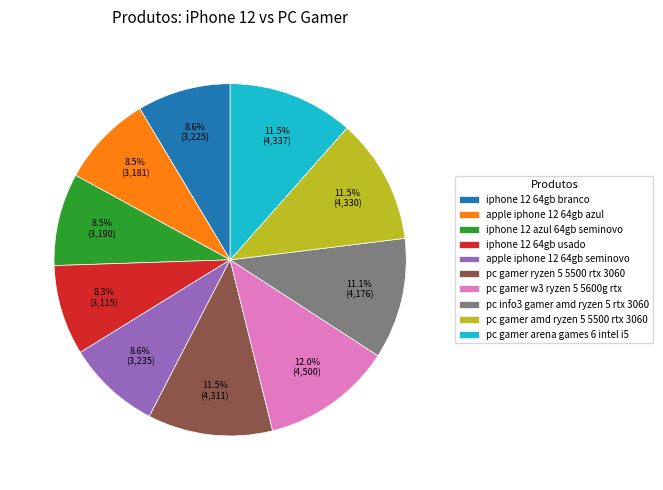

How much of the chart is everything except iphone 12 64gb usado?

91.7%